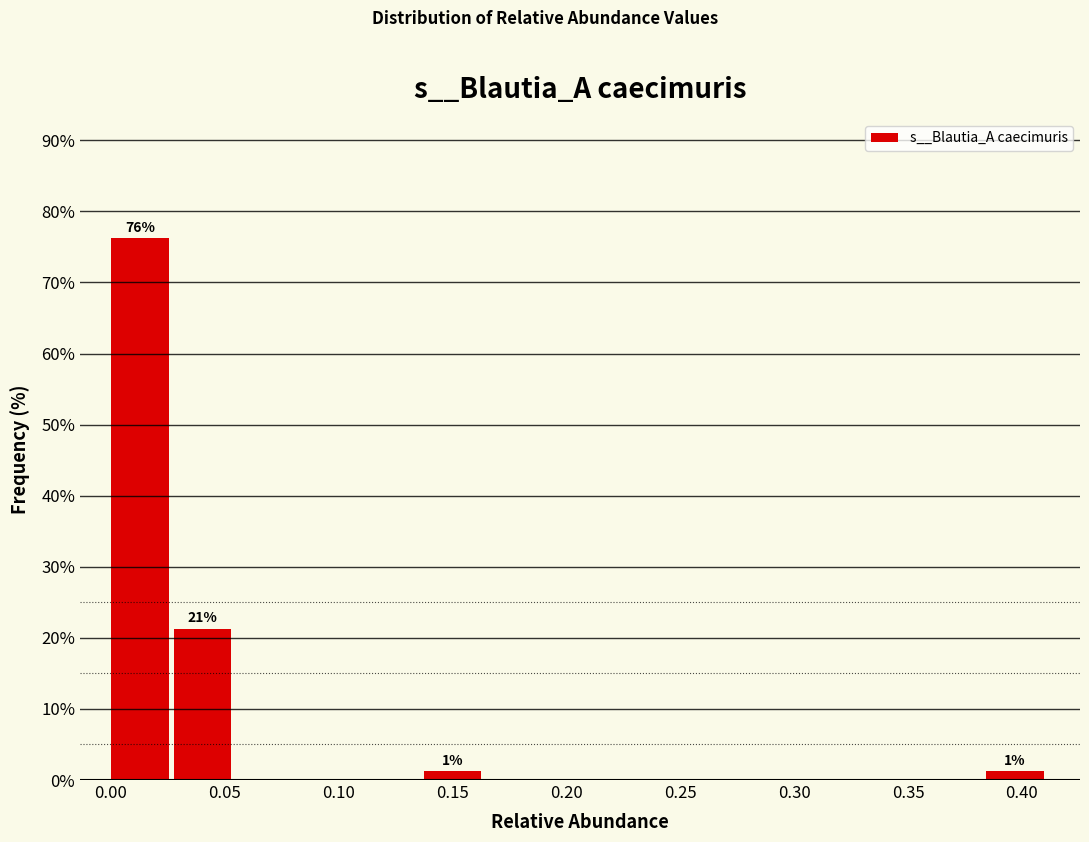

Which range on the x-axis has the tallest bar?

0.000 to 0.030